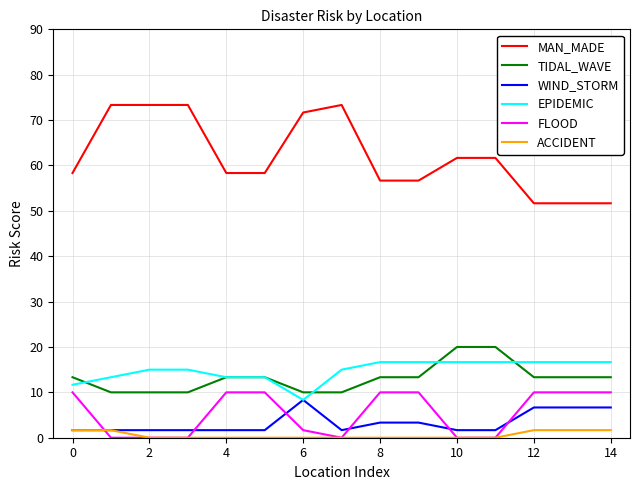

Reading left to right, extract all data points from this chart.

MAN_MADE: 58.3	73.3	73.3	73.3	58.3	58.3	71.7	73.3	56.7	56.7	61.7	61.7	51.7	51.7	51.7
TIDAL_WAVE: 13.3	10.0	10.0	10.0	13.3	13.3	10.0	10.0	13.3	13.3	20.0	20.0	13.3	13.3	13.3
WIND_STORM: 1.7	1.7	1.7	1.7	1.7	1.7	8.3	1.7	3.3	3.3	1.7	1.7	6.7	6.7	6.7
EPIDEMIC: 11.7	13.3	15.0	15.0	13.3	13.3	8.3	15.0	16.7	16.7	16.7	16.7	16.7	16.7	16.7
FLOOD: 10.0	0.0	0.0	0.0	10.0	10.0	1.7	0.0	10.0	10.0	0.0	0.0	10.0	10.0	10.0
ACCIDENT: 1.7	1.7	0.0	0.0	0.0	0.0	0.0	0.0	0.0	0.0	0.0	0.0	1.7	1.7	1.7